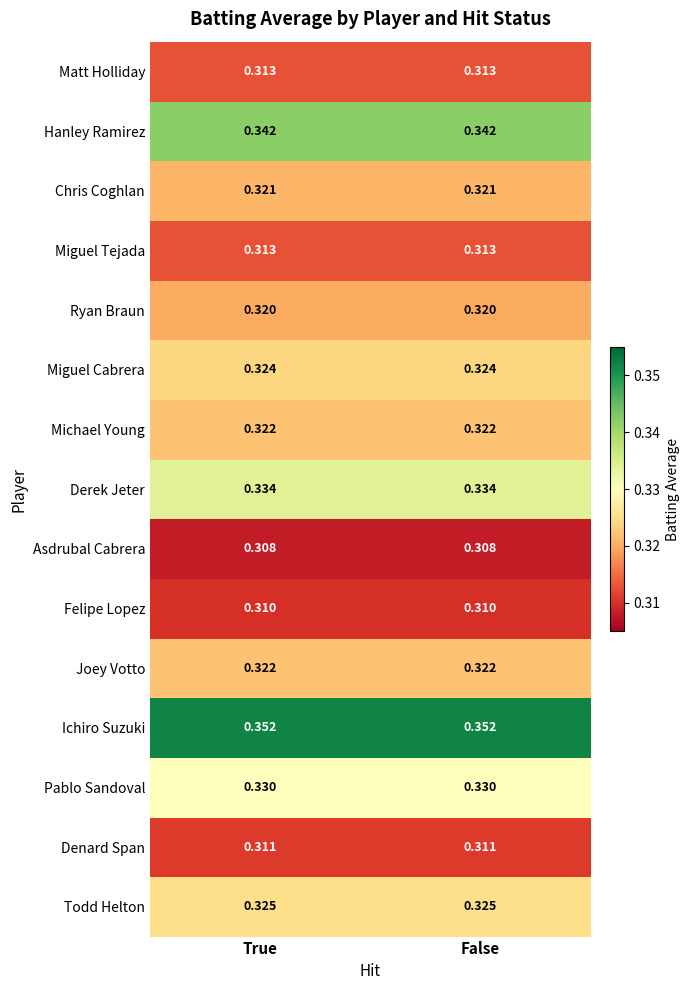

Which series has the largest total across all categories?

Ichiro Suzuki